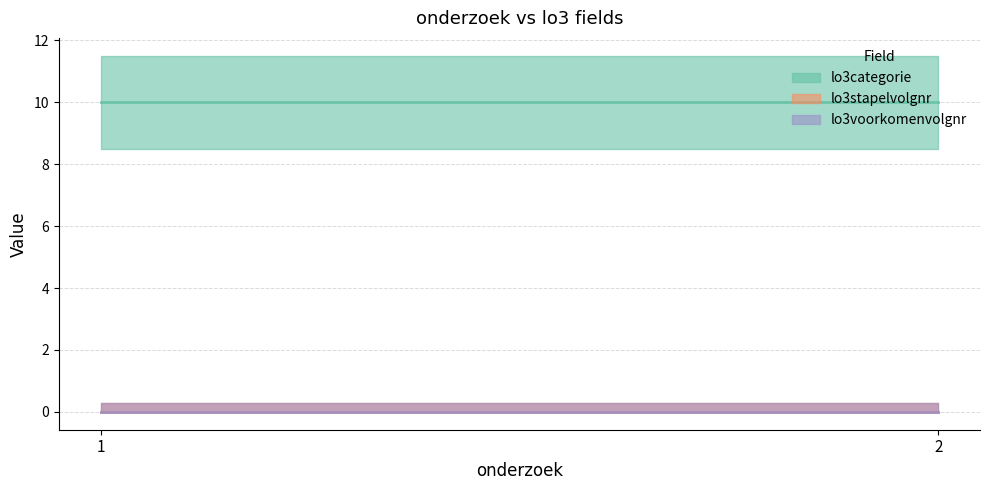

Count the number of categories in the chart.

2